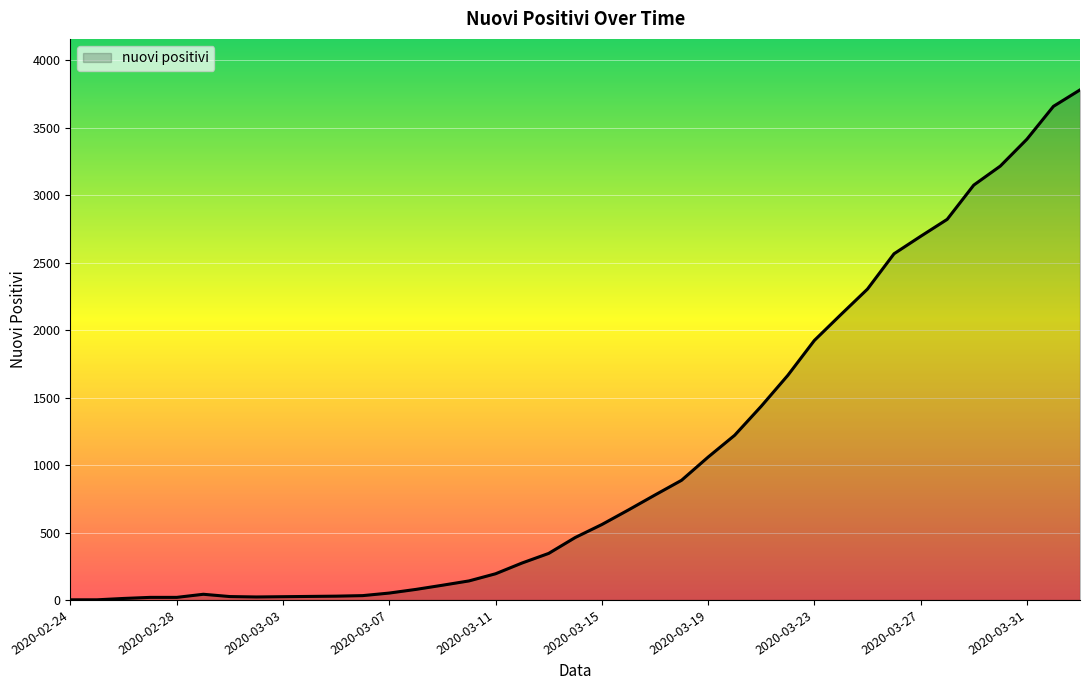

What is the difference between the maximum and minimum values?

3781